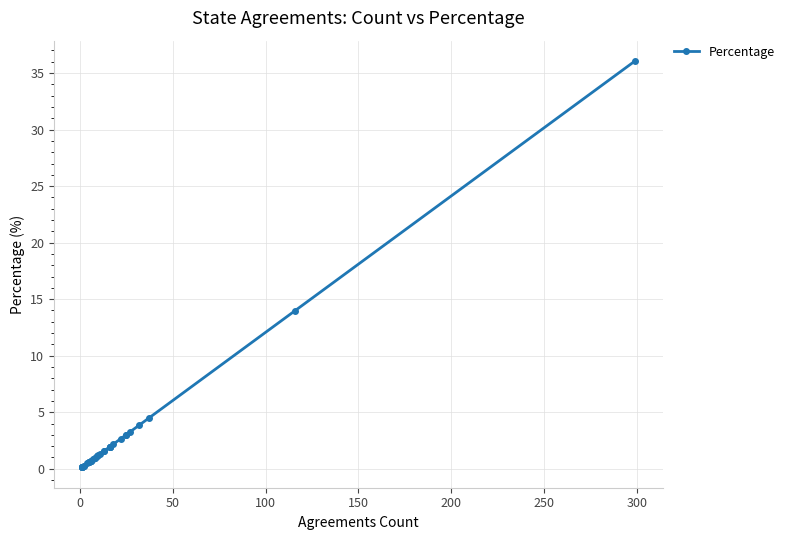

What is the difference between the maximum and minimum values?

35.9